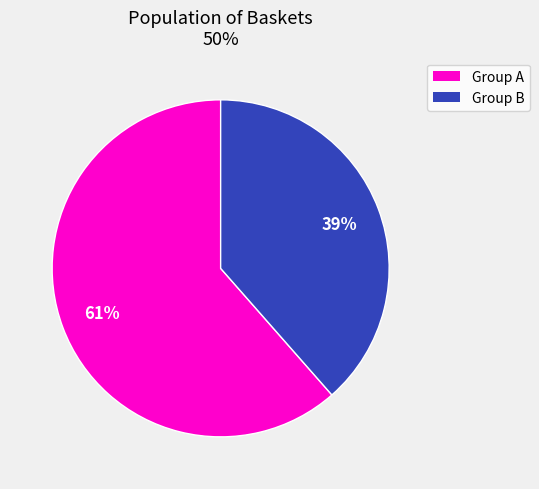

To the nearest percent, what is the average slice percentage?

50%